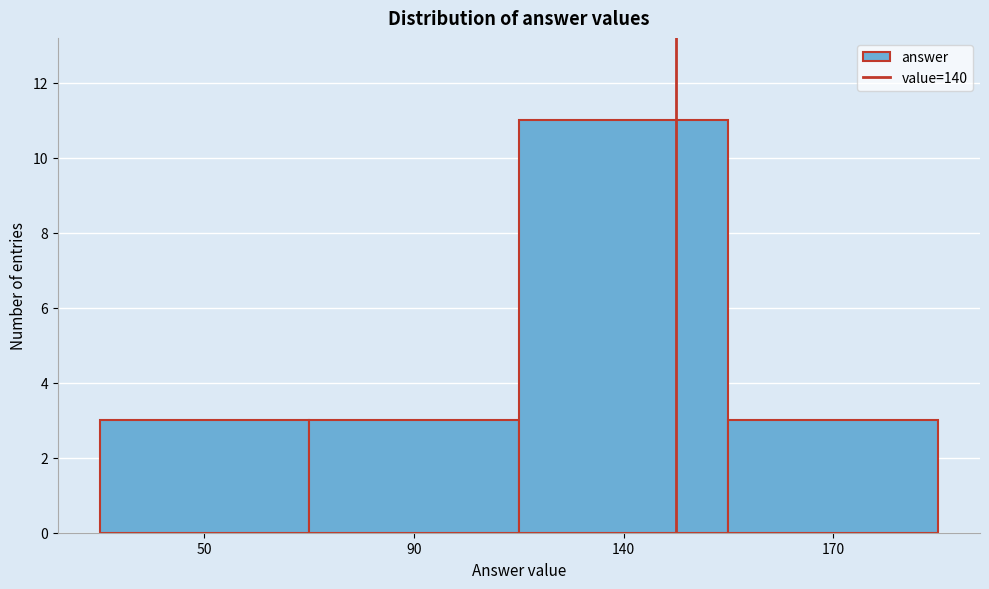

Reading left to right, list all the values displayed in this chart.

50=3	90=3	140=11	170=3